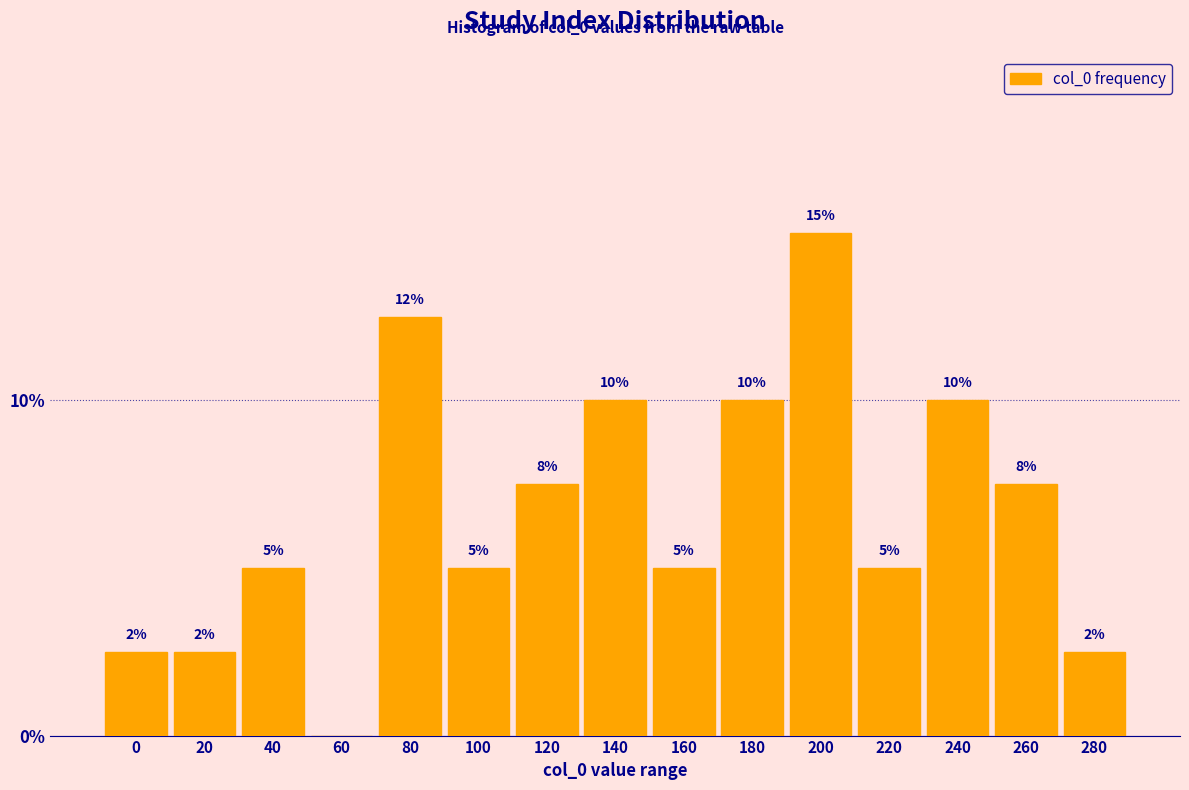

The chart shows a value of 3.5 at 0. True or false?

False